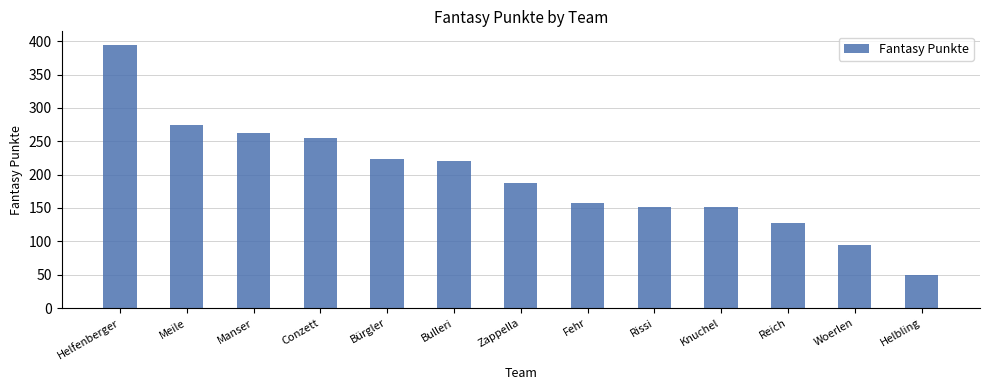

What is the value of the 8th bar from the left?

158